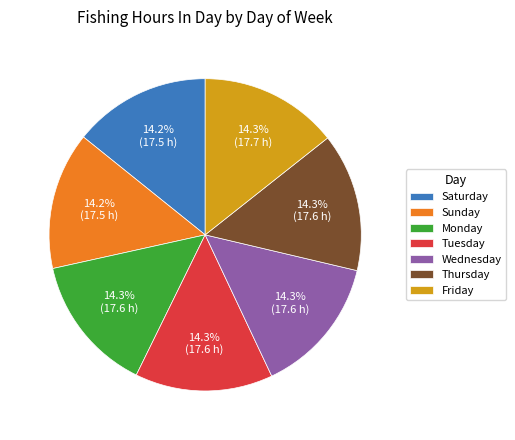

To the nearest percent, what is the average slice percentage?

14%